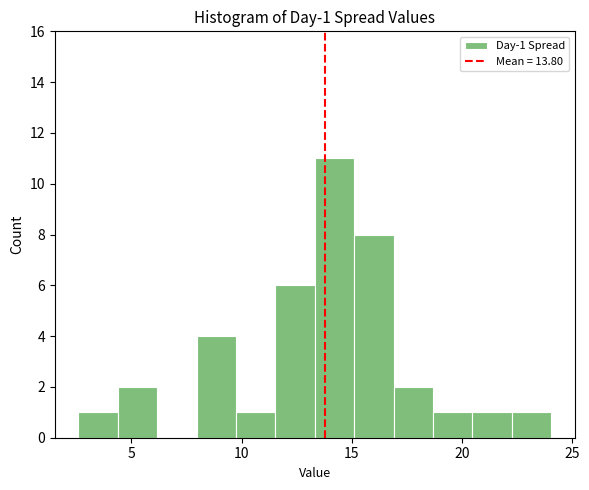

Around what value on the x-axis is the tallest bar? Give the approximate position of its centre, as read against the axis.

14.0